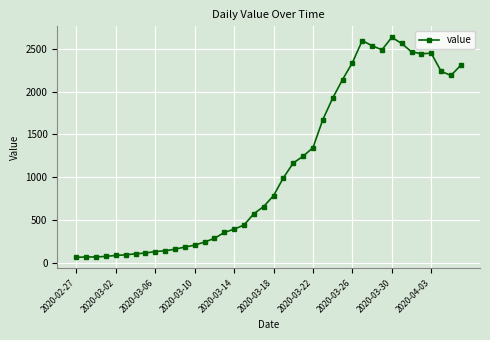

True or false: the data has more than 2 interior local peaks.

True